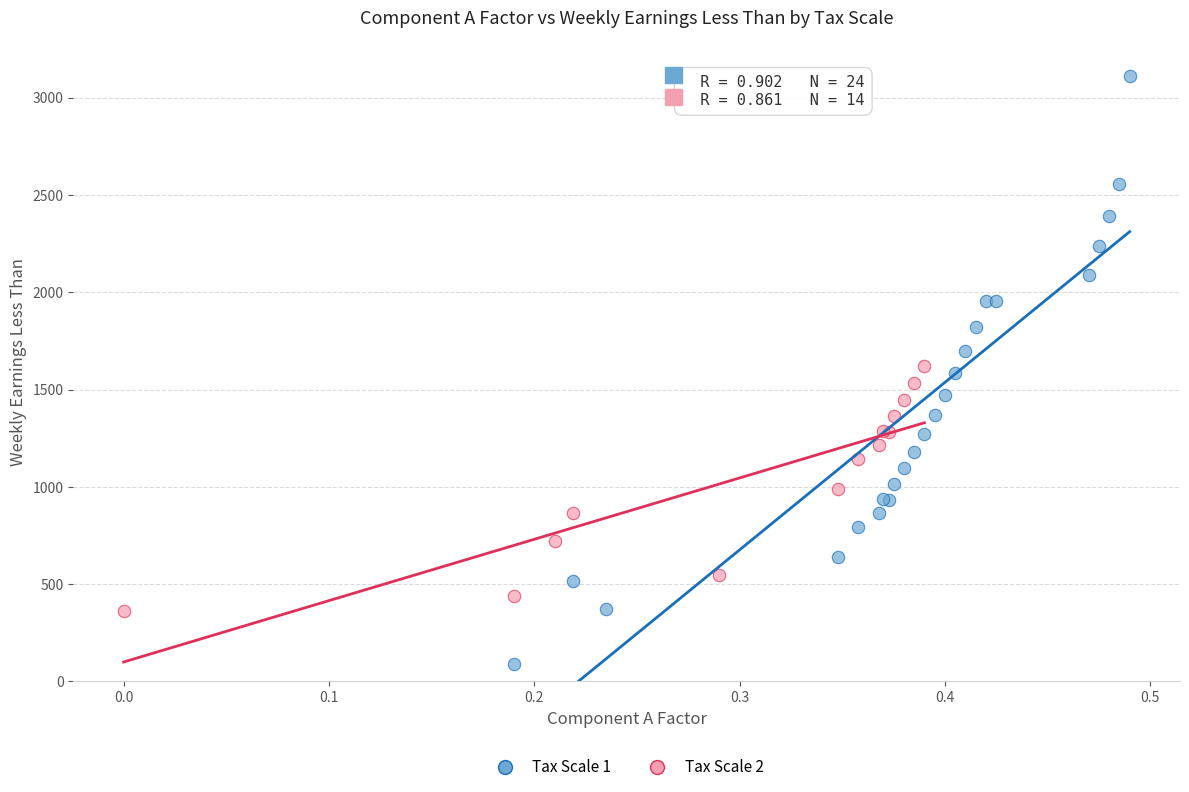

Which series has the widest spread of Y values?

Tax Scale 1